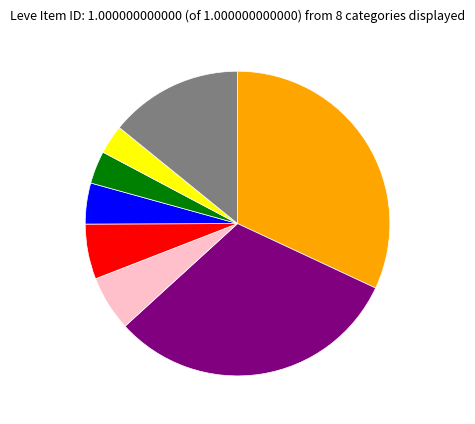

How many segments does this pie chart have?

8